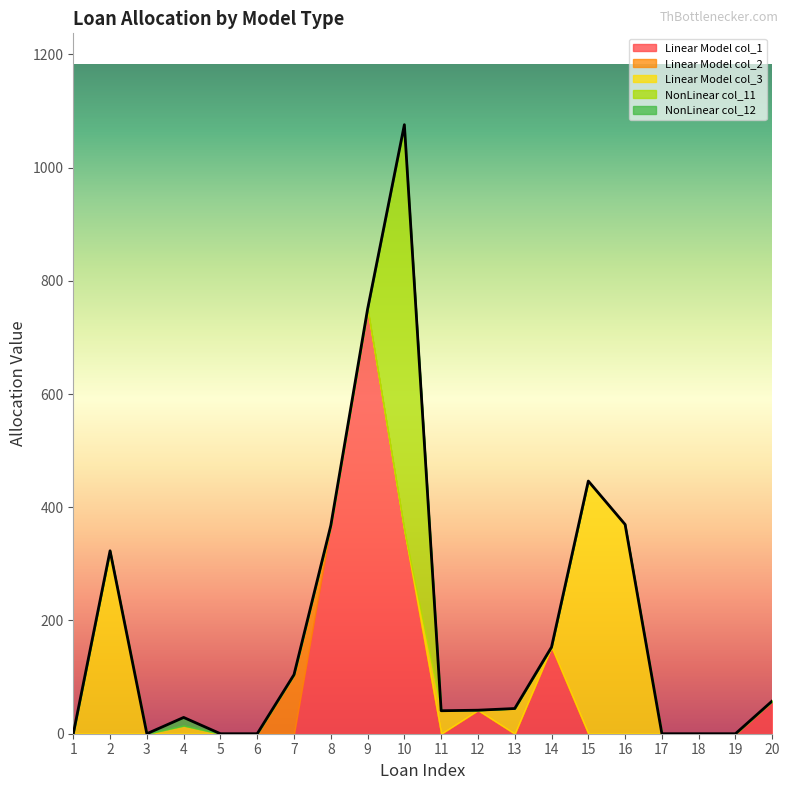

Rank the series at 13 from lowest to highest value.

Linear Model col_1, Linear Model col_2, NonLinear col_11, NonLinear col_12, Linear Model col_3